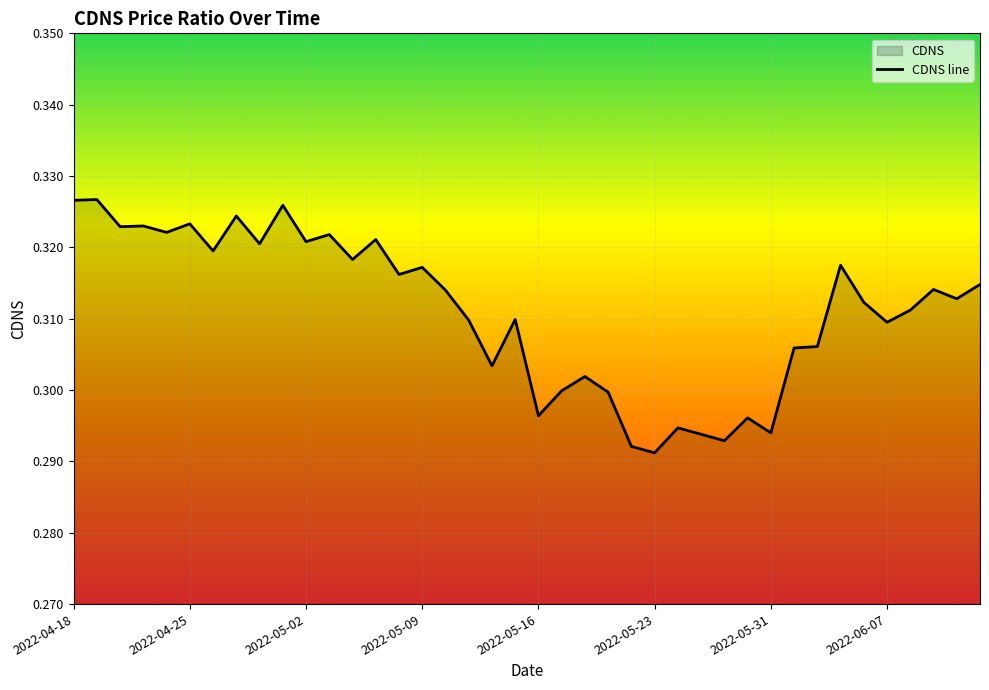

Which label corresponds to the smallest value in the chart?

2022-05-23